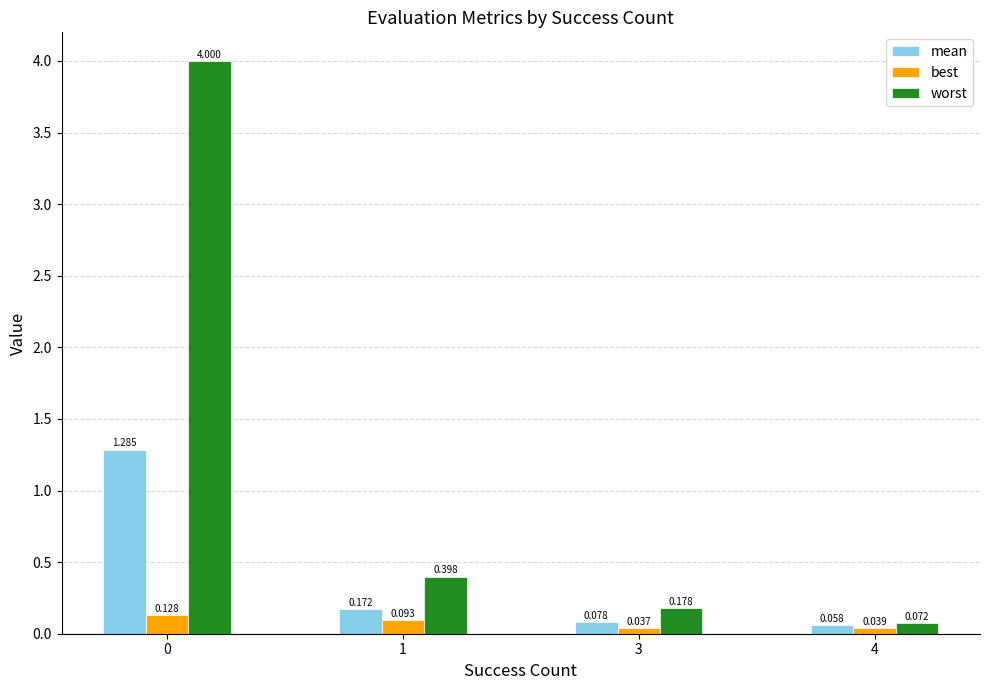

Is the value of best at 4 greater than the value of mean at 4?

No